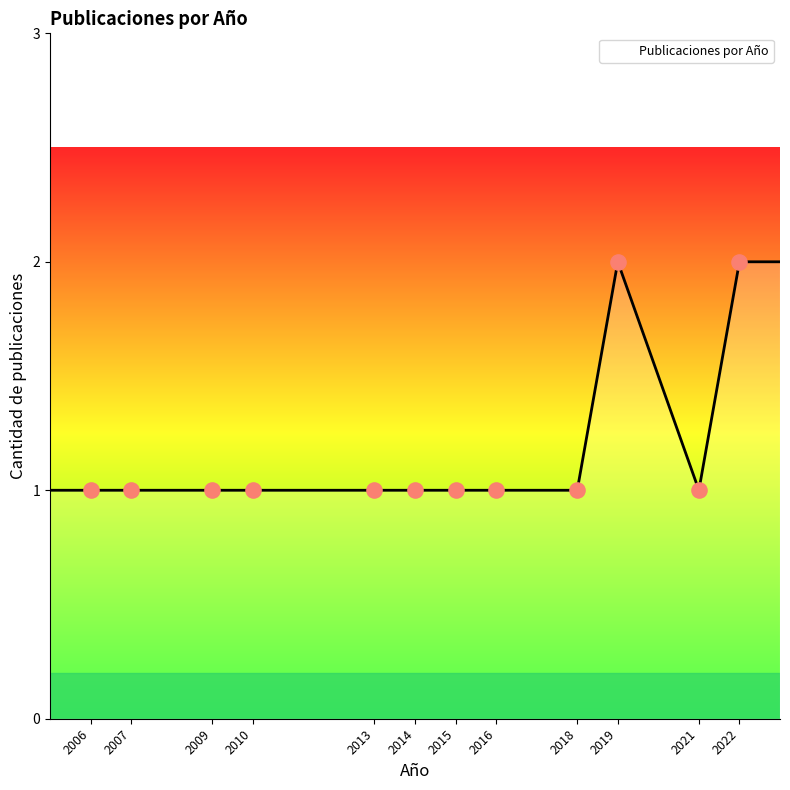

Between 2019 and 2016, which is larger?

2019